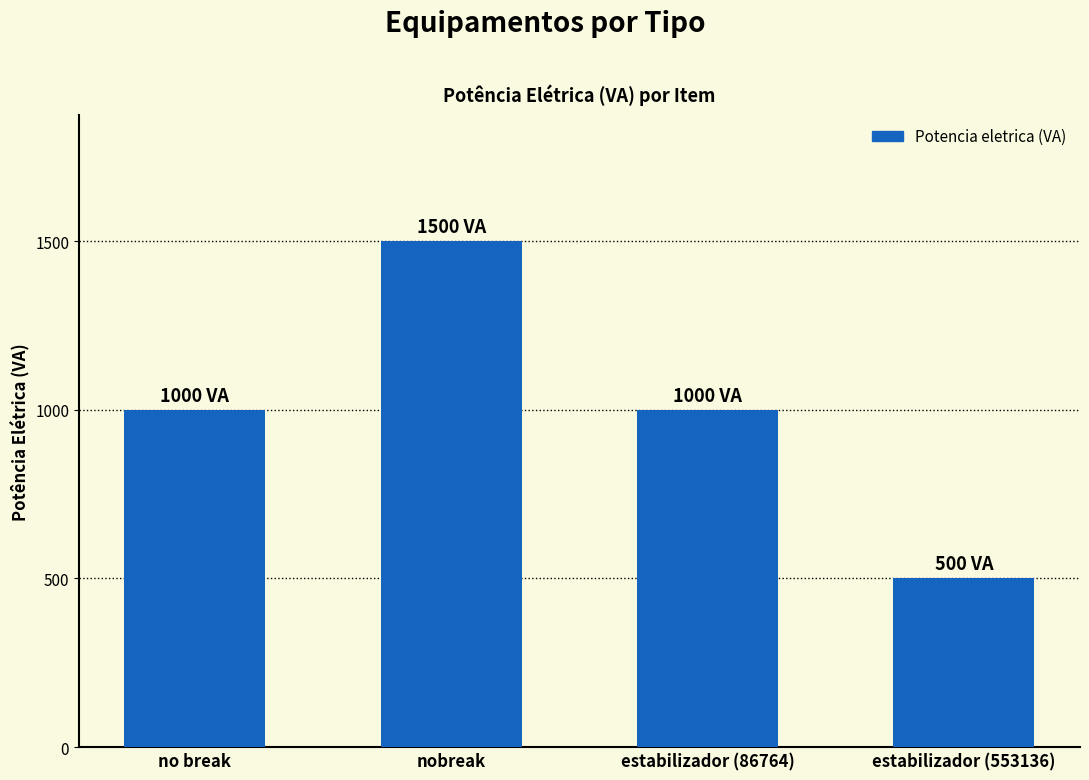

What is the label of the 1st bar from the left?

no break